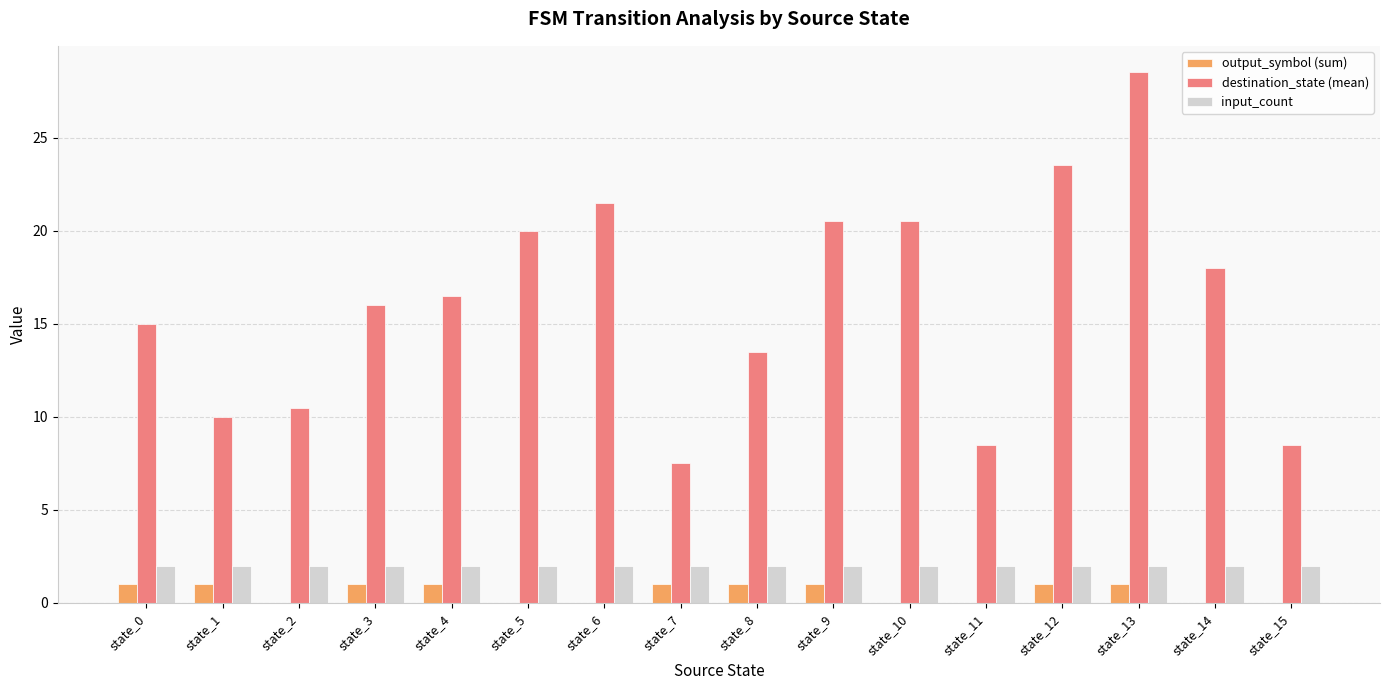

What is the sum of all output_symbol (sum) values?

9.0